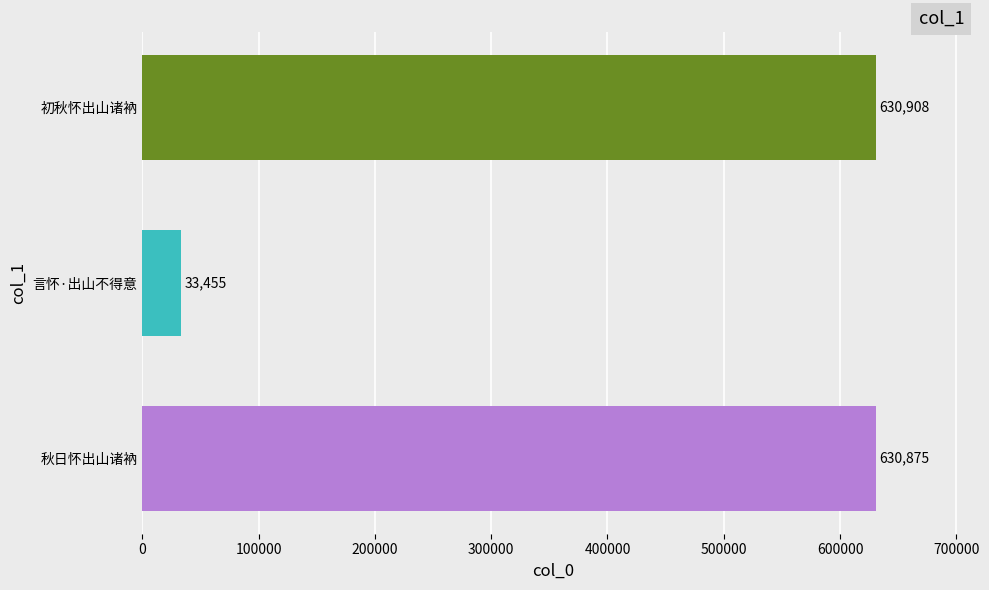

Read the value at 言怀·出山不得意, to the nearest 100.

33500